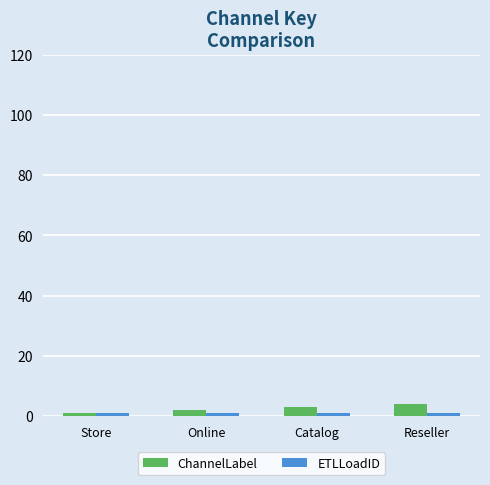

What is the minimum value for ChannelLabel?

1